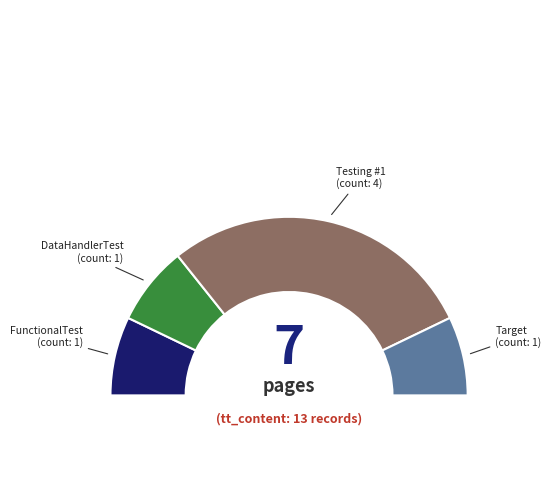

How many segments does this pie chart have?

4